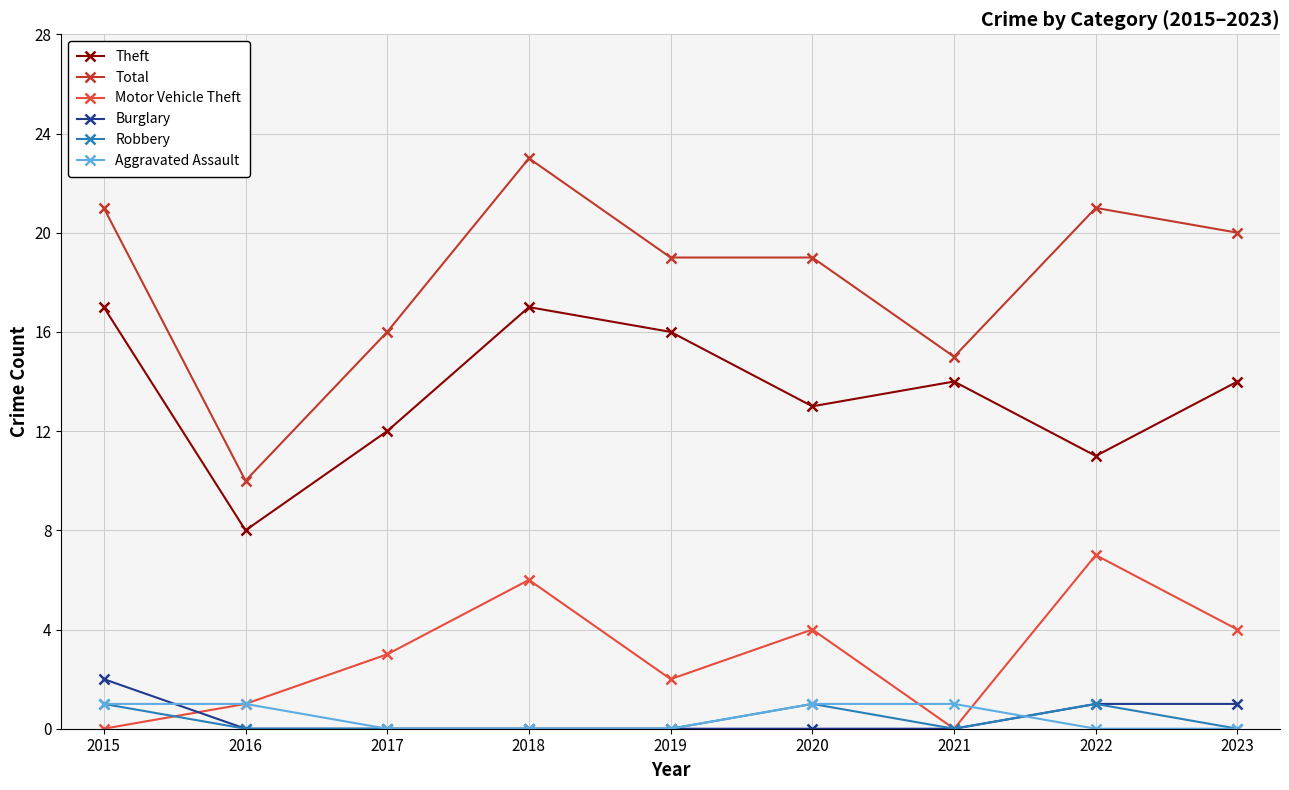

What is the maximum value shown in the chart?

23